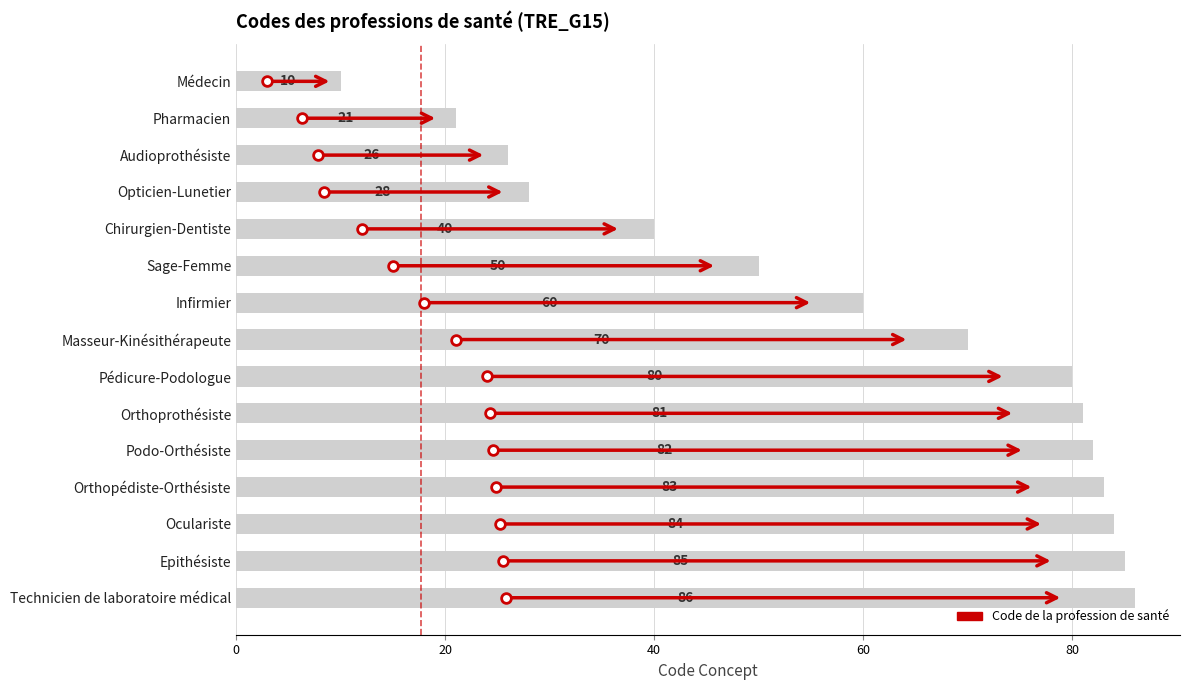

Reading top to bottom, extract all data points from this chart.

10	21	26	28	40	50	60	70	80	81	82	83	84	85	86